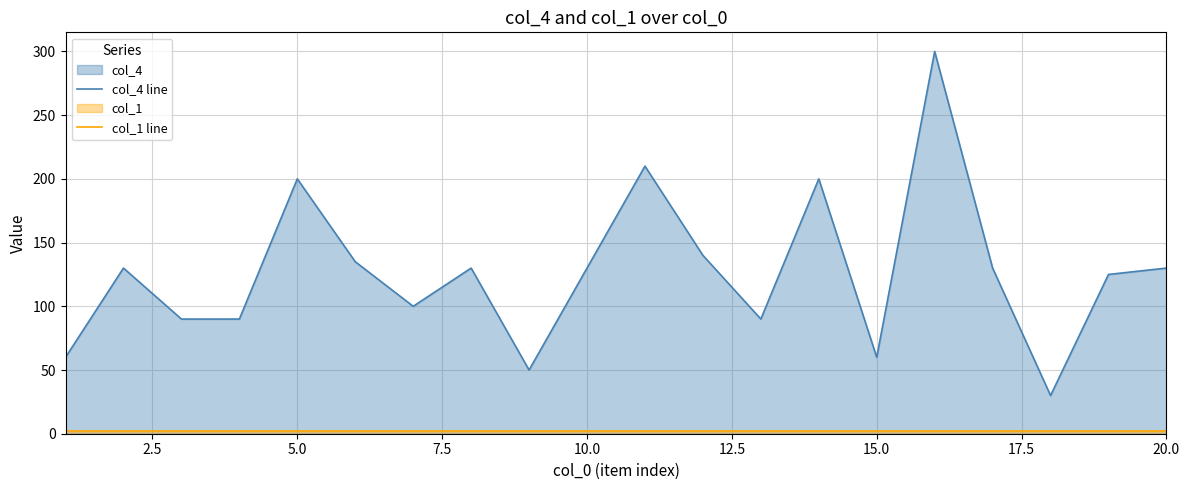

What is the minimum value for col_4 line?

30.0